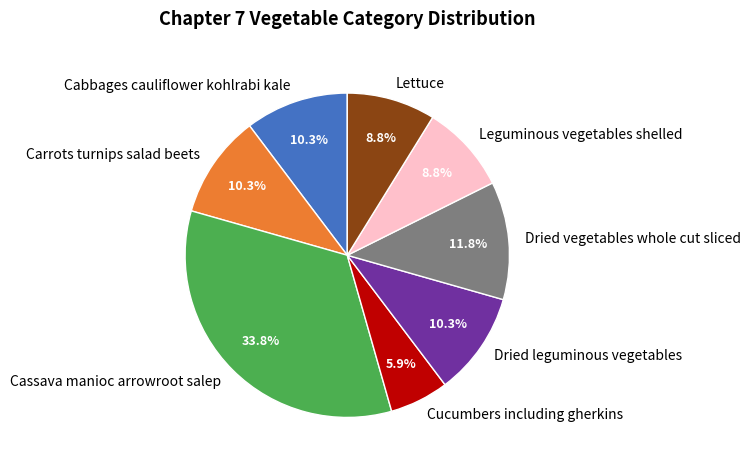

To the nearest percent, what is the average slice percentage?

12%